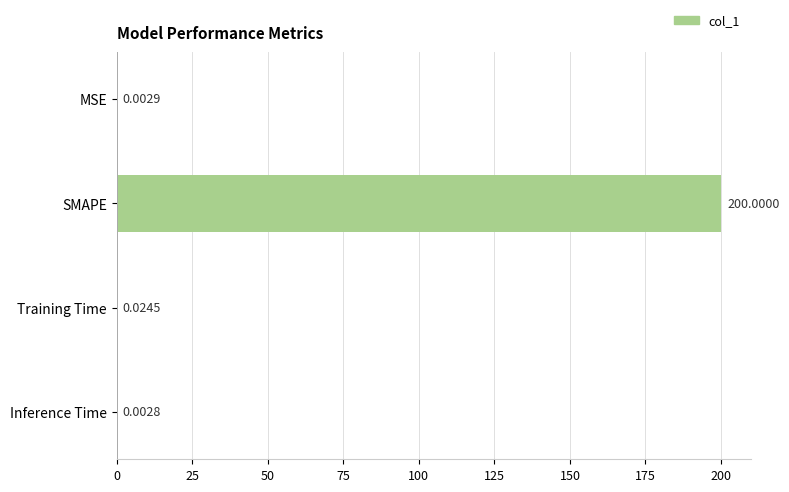

At which label is the value closest to 100?

Training Time